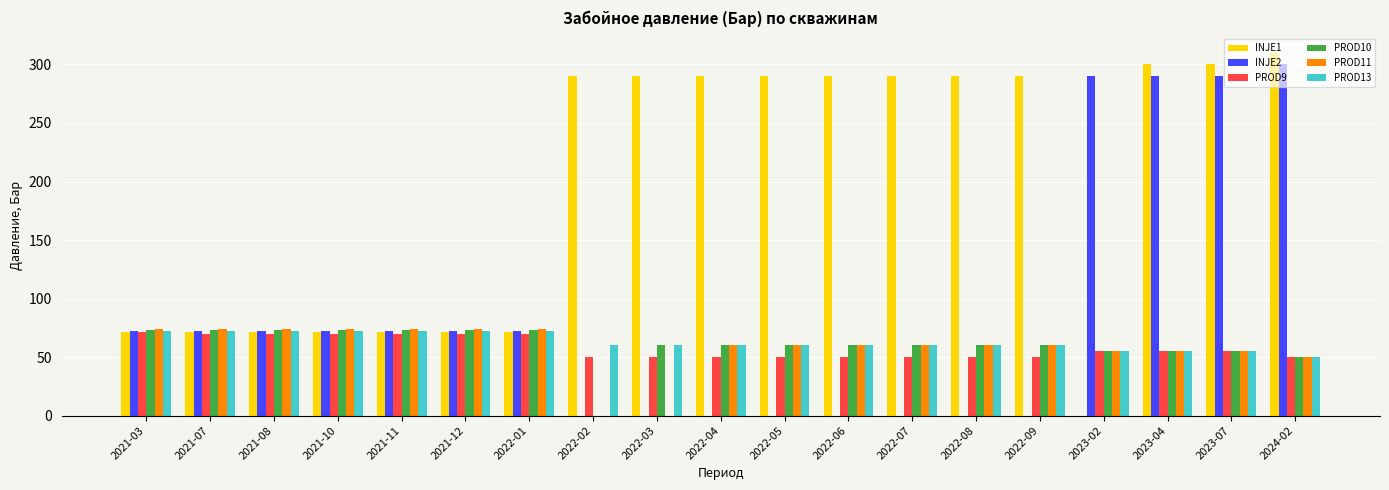

What is the sum of the INJE2 values at 2022-04 and 2021-12?

72.0